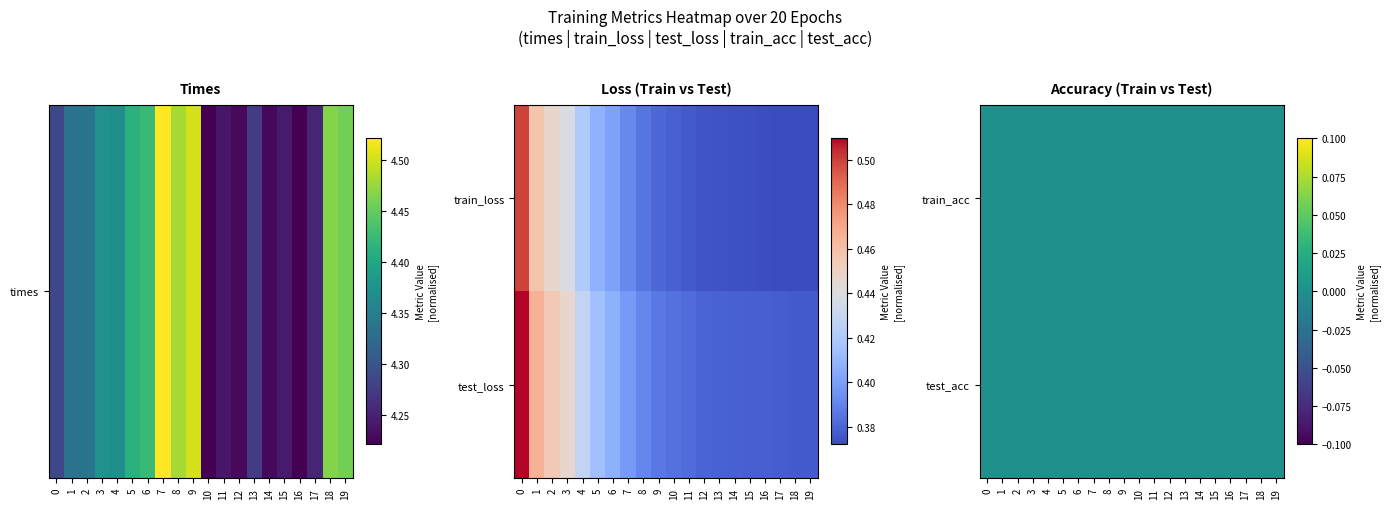

Which series changed the most between 5 and 8?

times